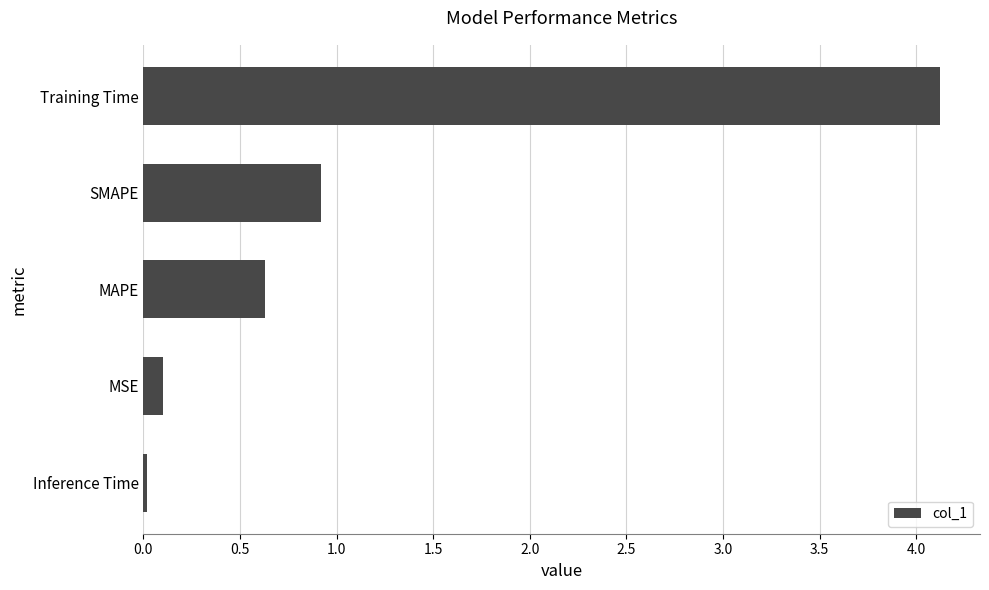

At which label is the value closest to 2?

SMAPE